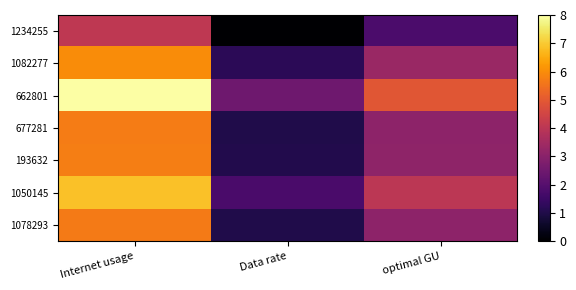

At which category does the chart reach its peak across all series?

Internet usage